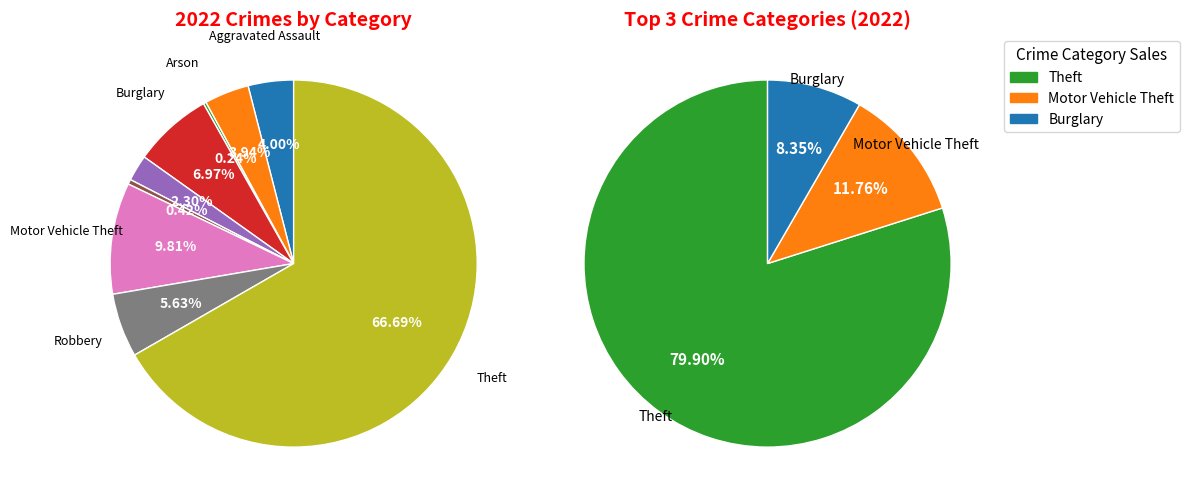

What is the change in value from Arson to Criminal Sexual Assault?

+34